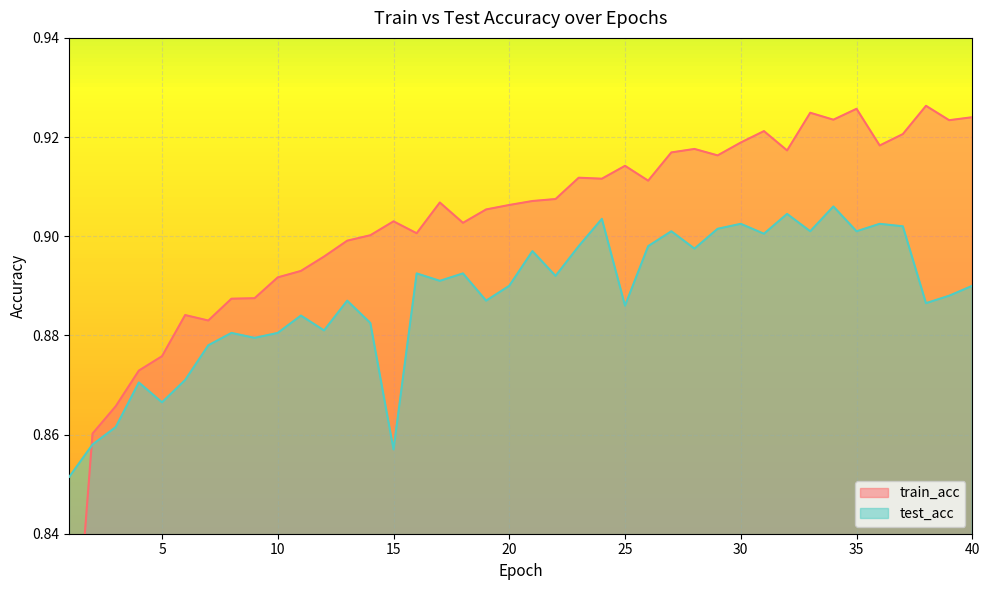

Does the chart display data point markers on the line(s)?

No